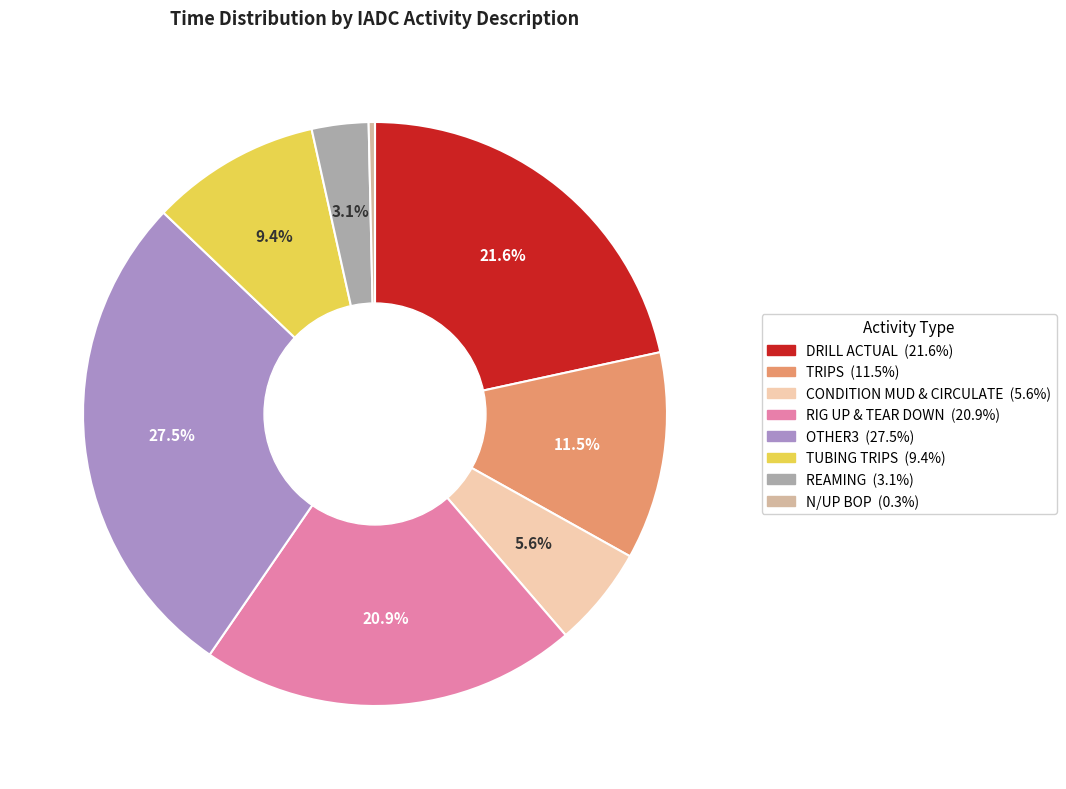

Count the number of slices in the pie.

8